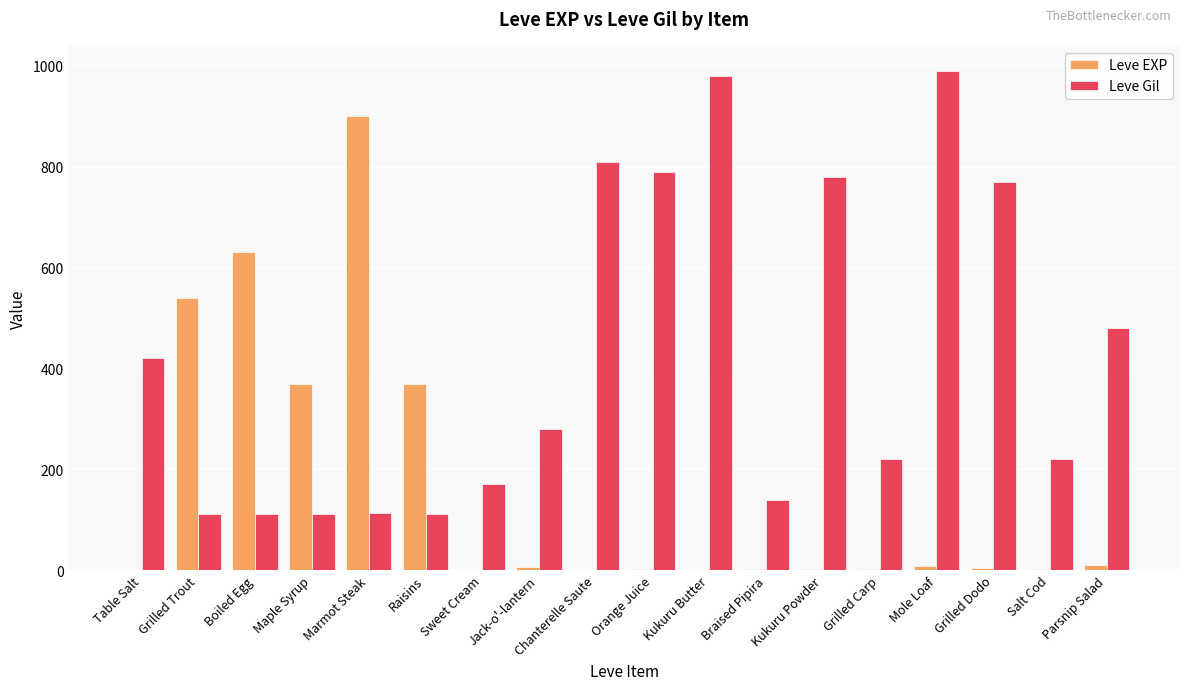

Does the chart contain stacked bars?

No